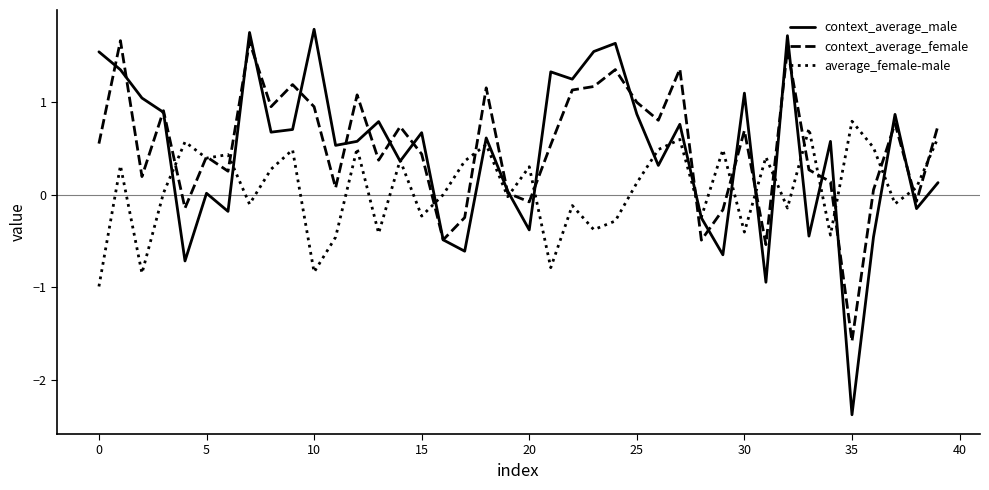

Which series has the widest spread of values?

context_average_male